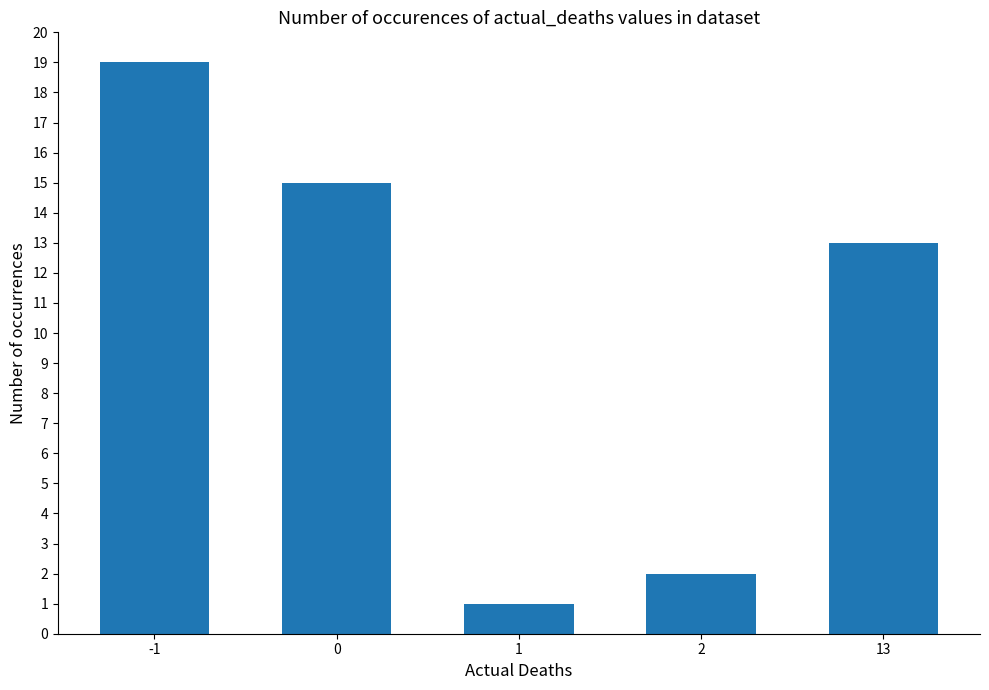

What is the difference between the values at 0 and 1?

14